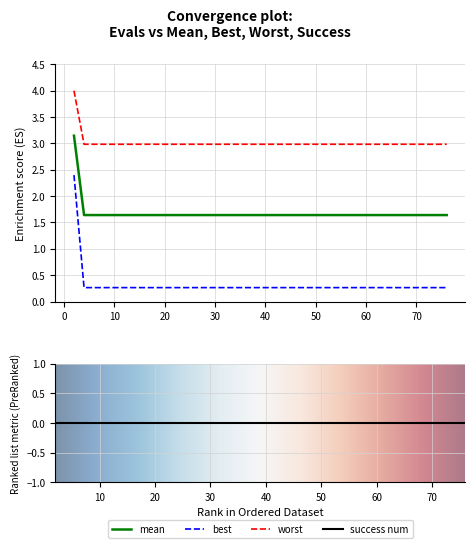

True or false: mean has a value of 0.1 at 13.

False